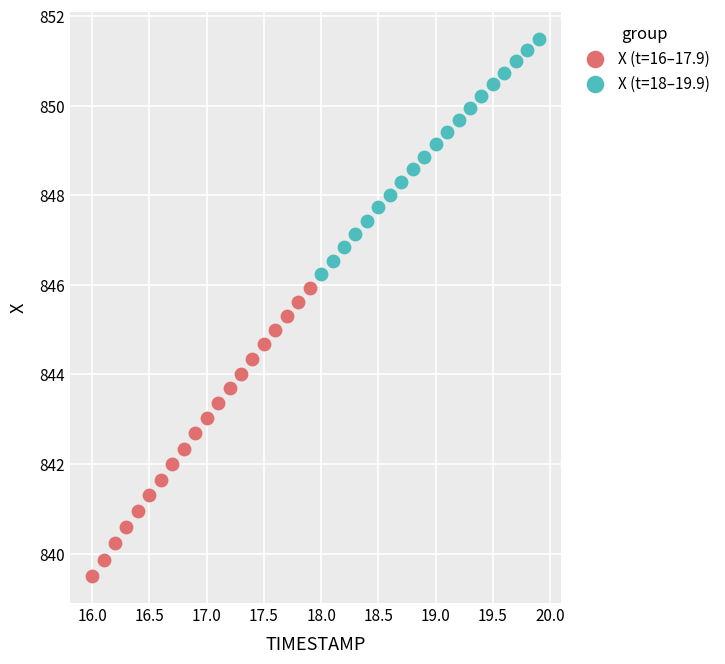

Which series reaches the maximum Y coordinate?

X (t=18–19.9)